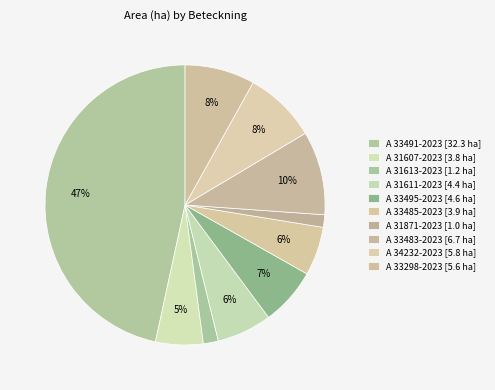

How many segments does this pie chart have?

10